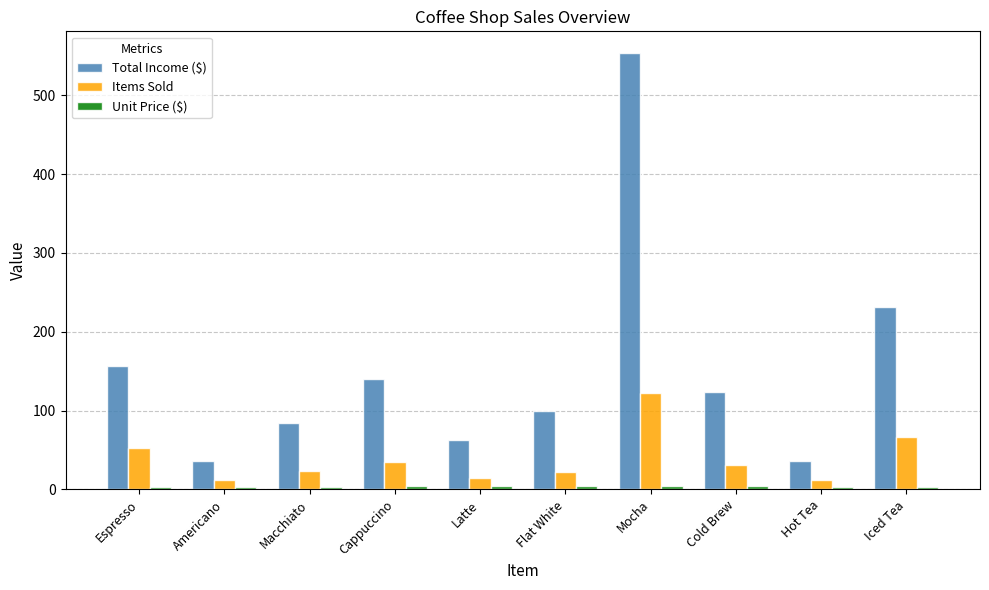

What is the sum of all Items Sold values?

391.0